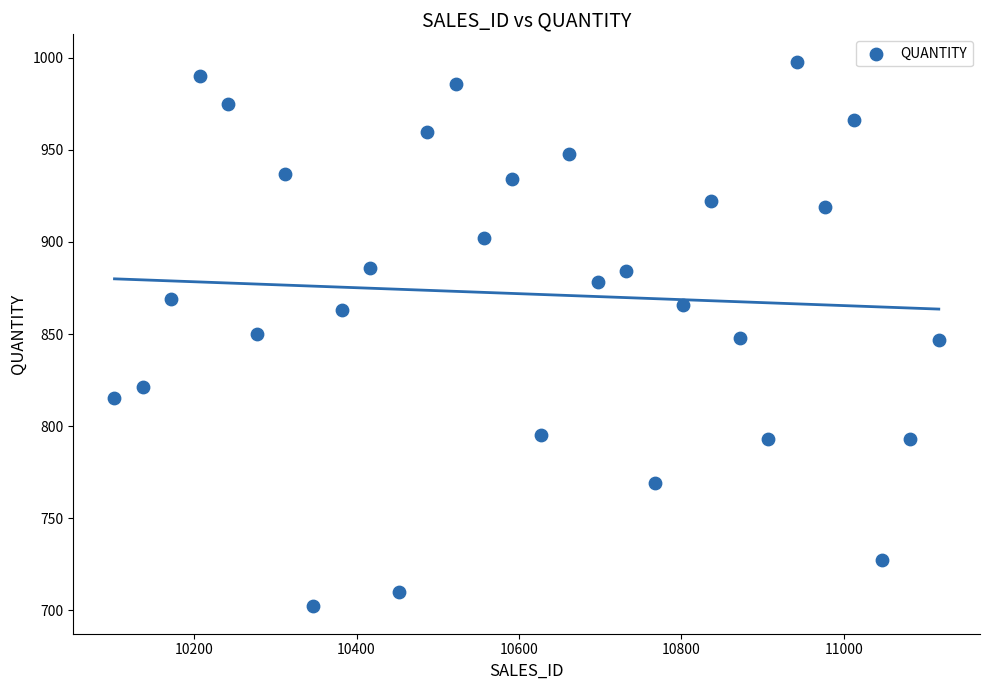

What is the range of X values (max minus min)?

1015